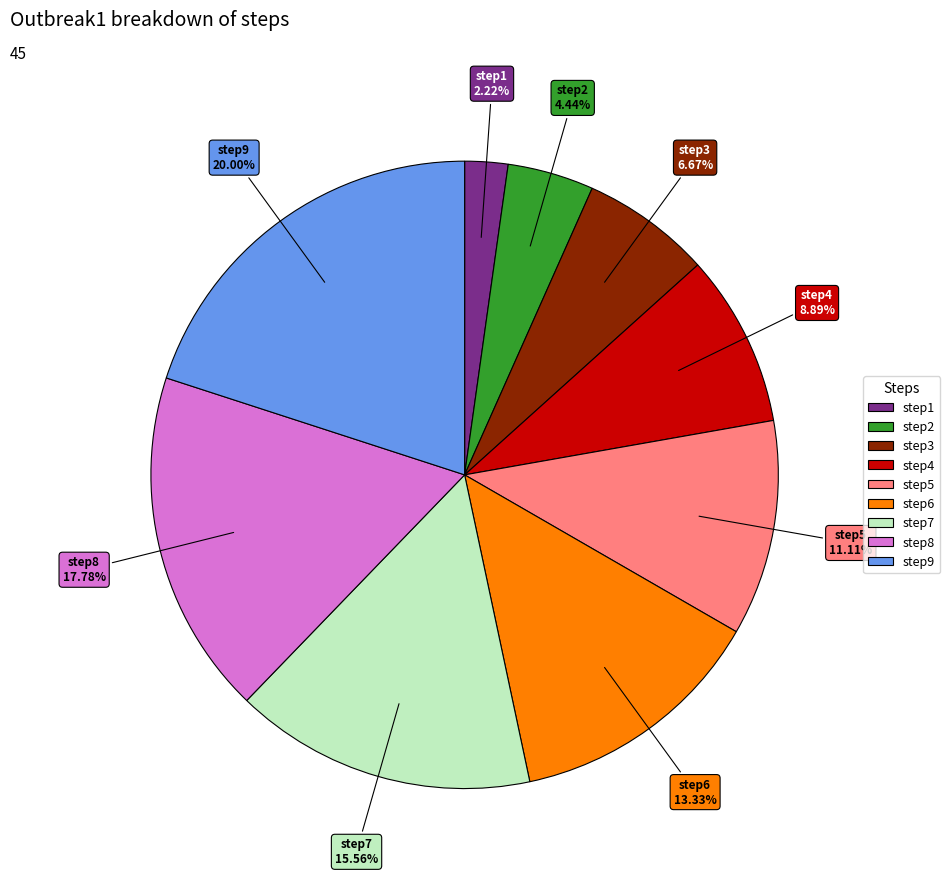

Which slice is the smallest?

step1